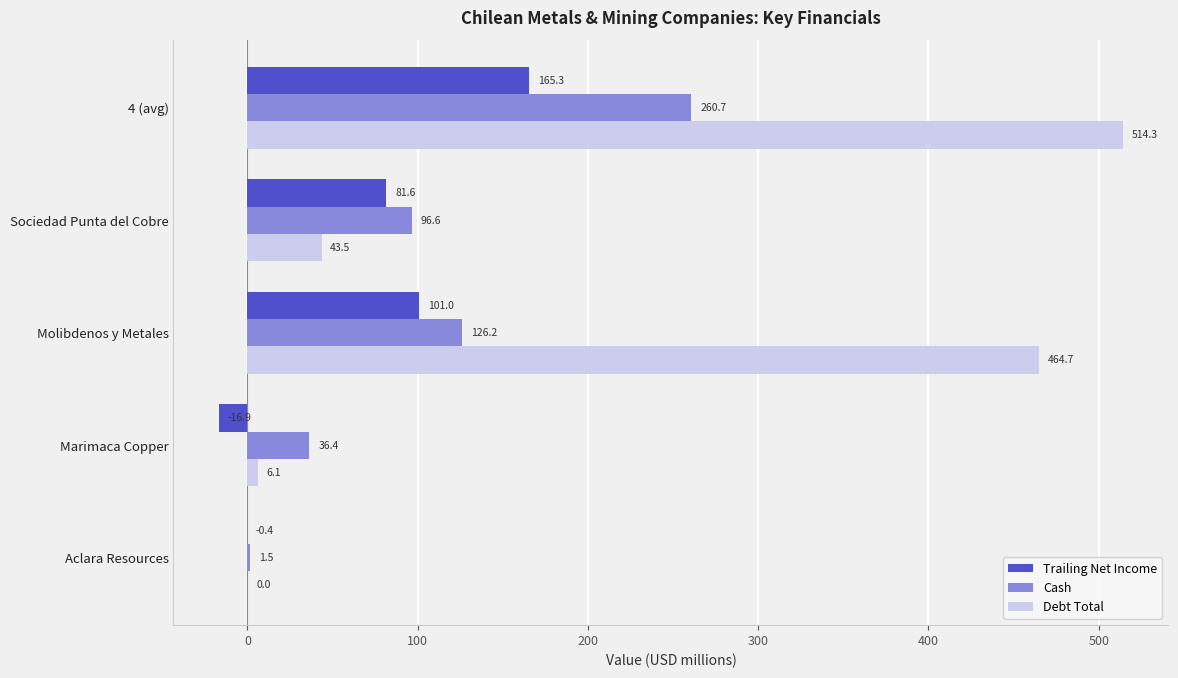

What is the maximum value shown in the chart?

514.3